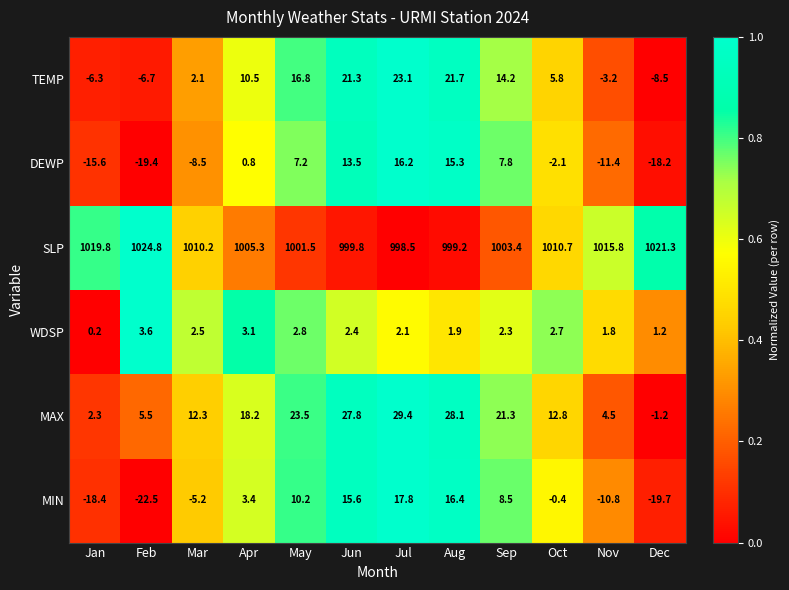

What is the spread (max minus min) of values at Apr?

1004.5